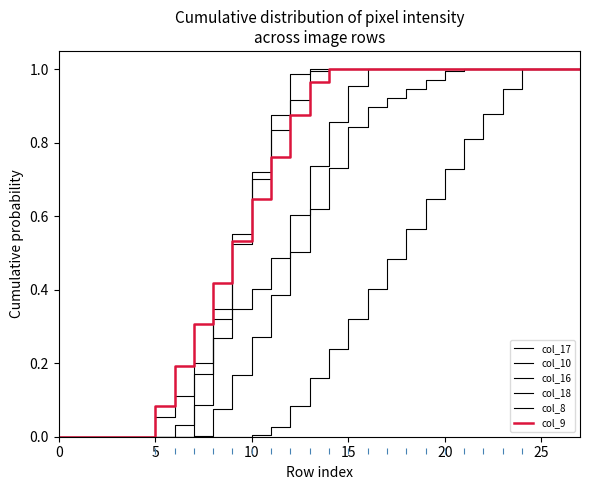

How many lines are shown in the chart?

6